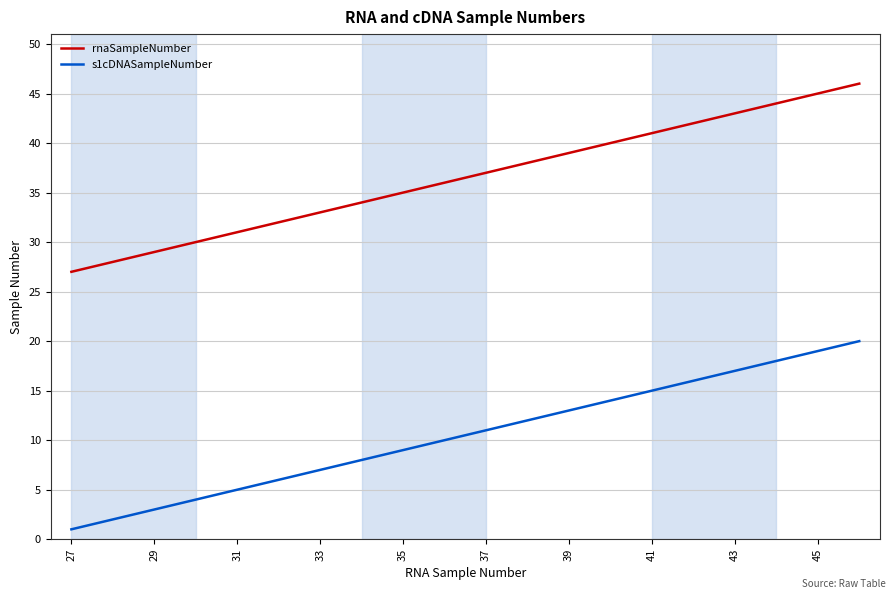

Which series has the largest total across all categories?

rnaSampleNumber